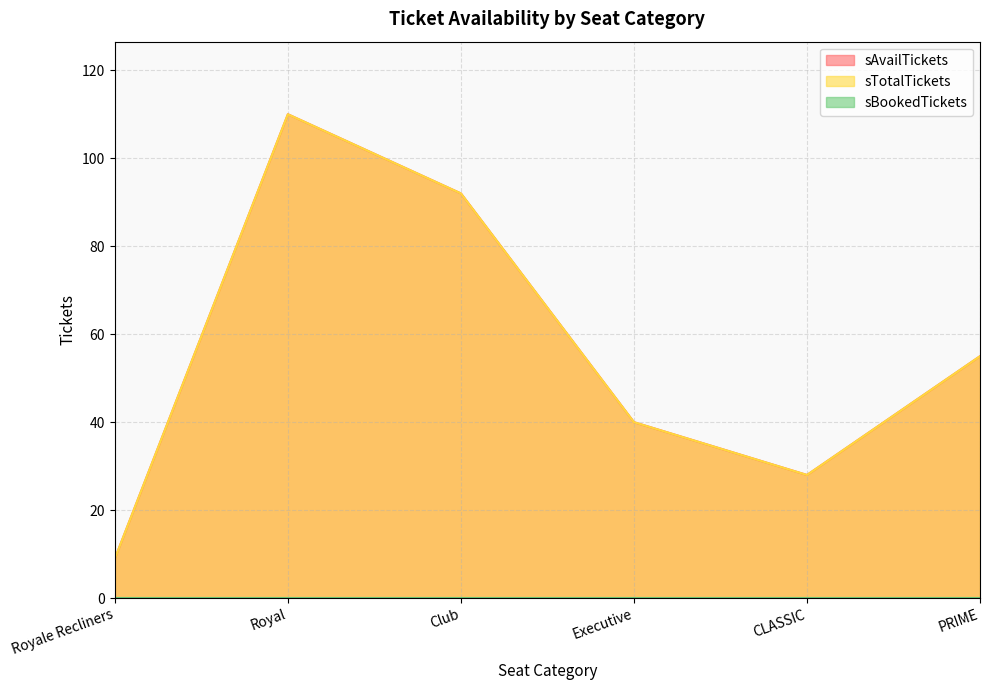

What is the label of the 5th point from the left?

CLASSIC